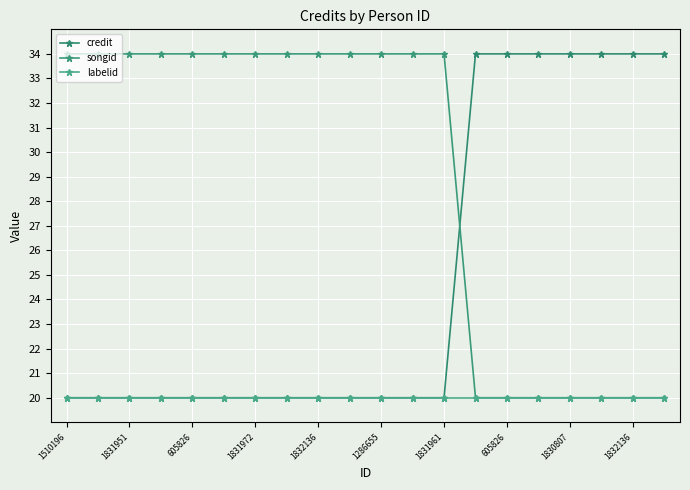

True or false: credit and labelid cross at least once.

False